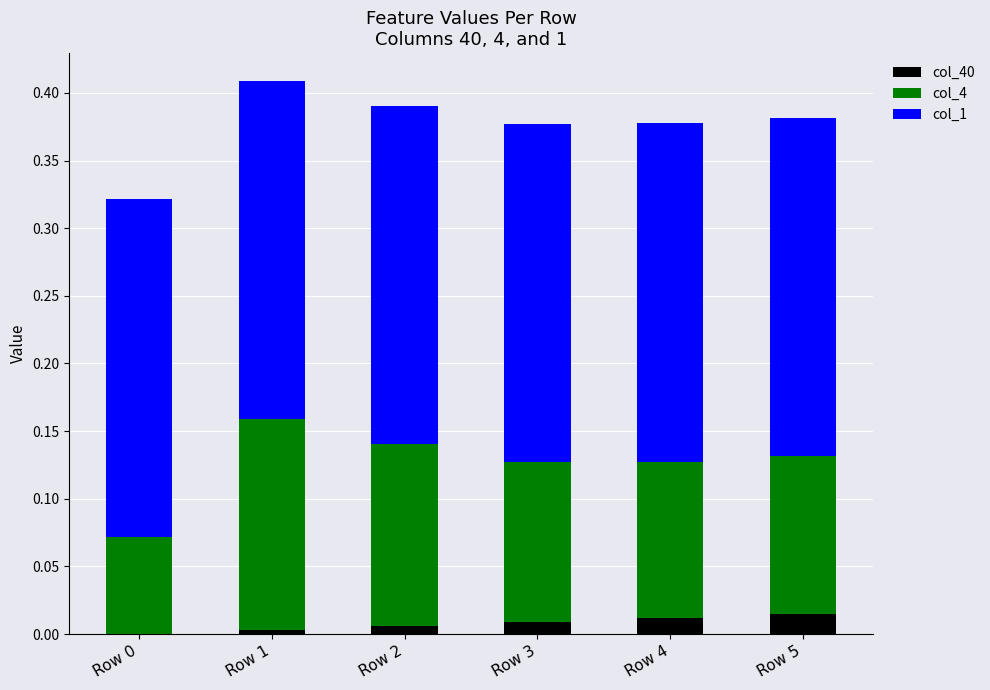

What is the total value across all series at Row 3?

0.4